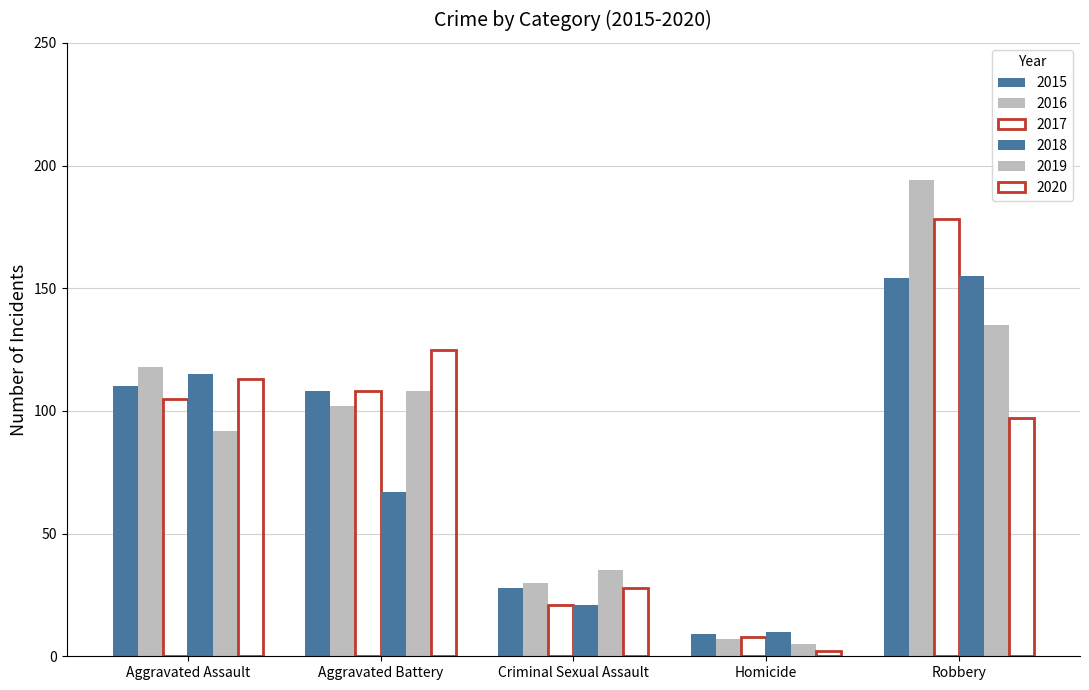

Between Robbery and Criminal Sexual Assault, which is larger?

Robbery